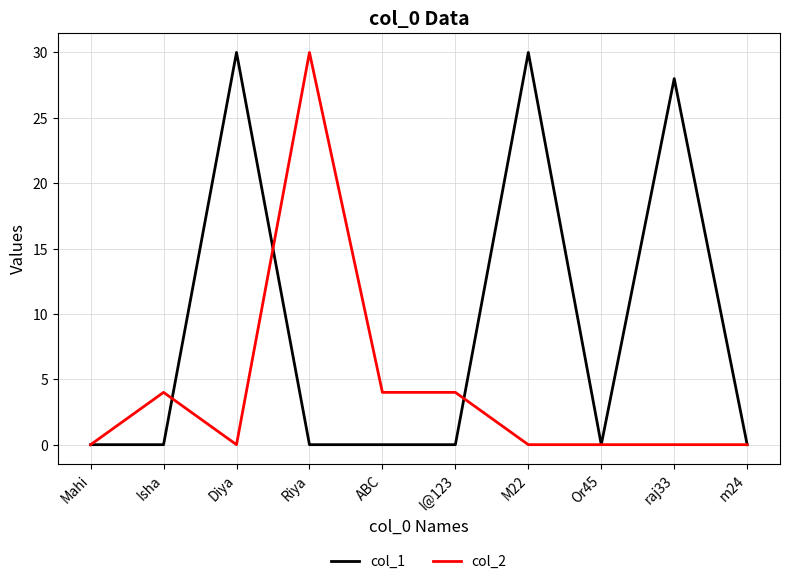

At which label is col_1 closest to 15?

raj33